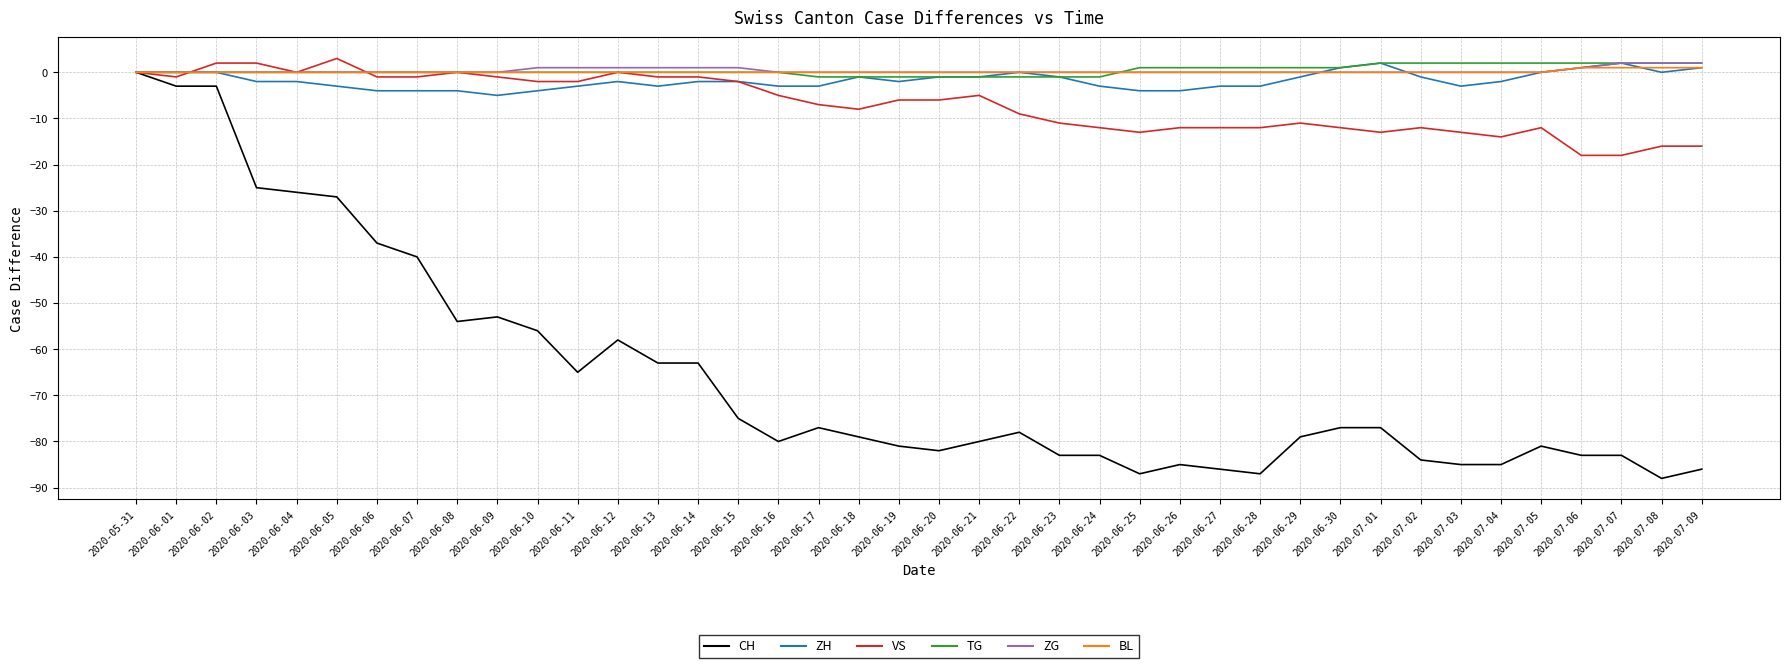

Which series has the largest range (max minus min)?

CH